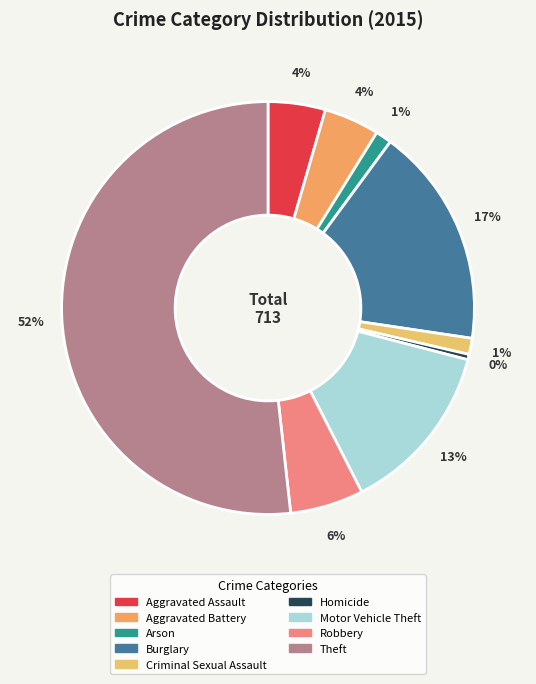

Which slice is the smallest?

Homicide